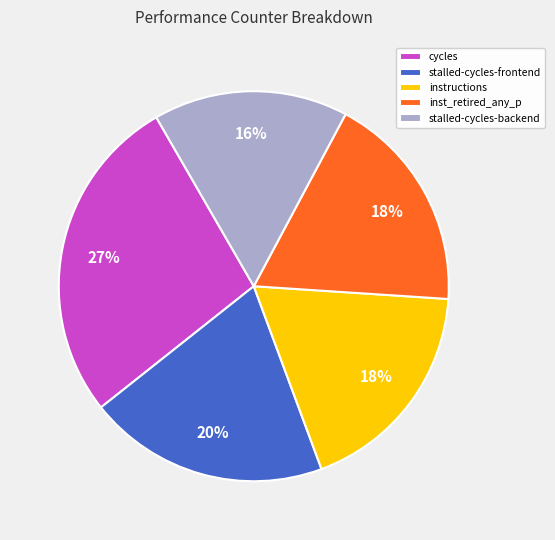

Is there any slice that represents more than half of the pie?

No